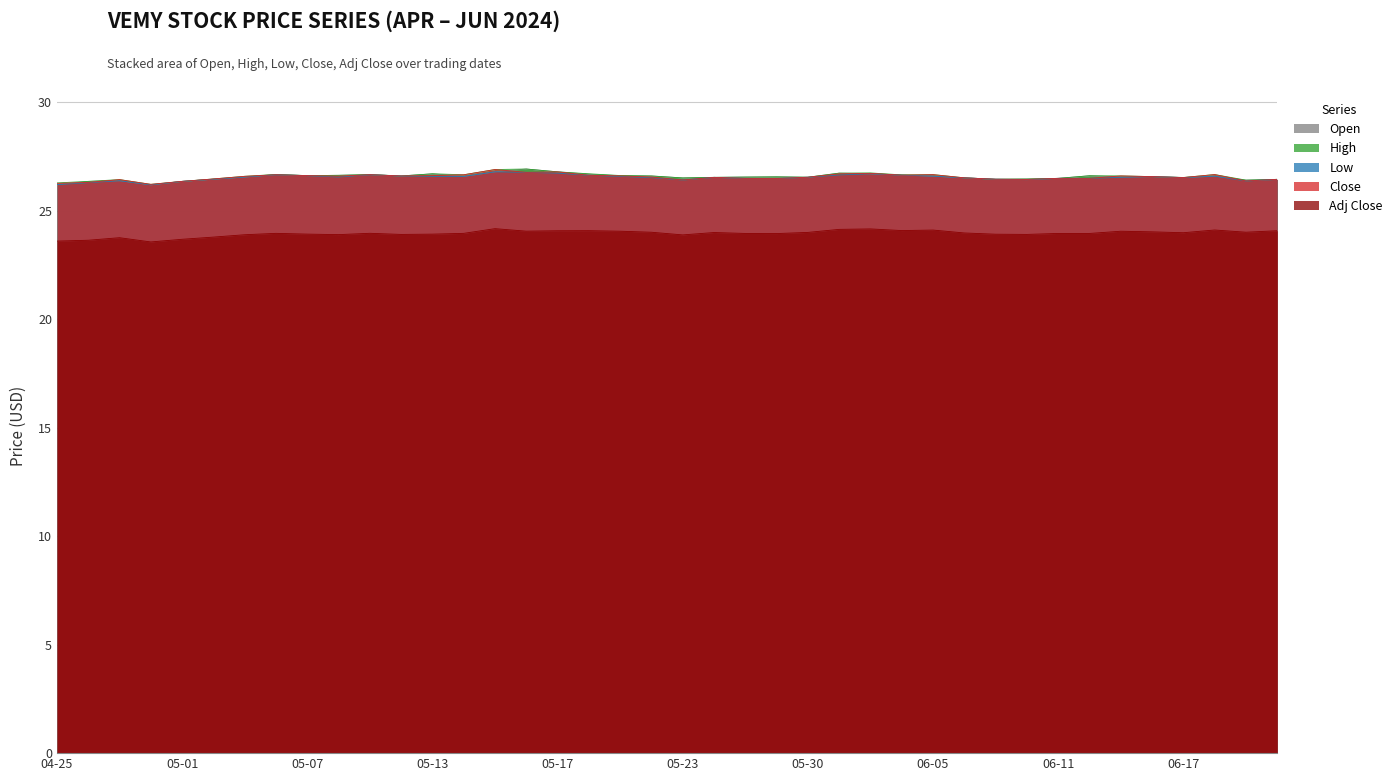

What is the value of the Open point at the 36th from the left?

26.6